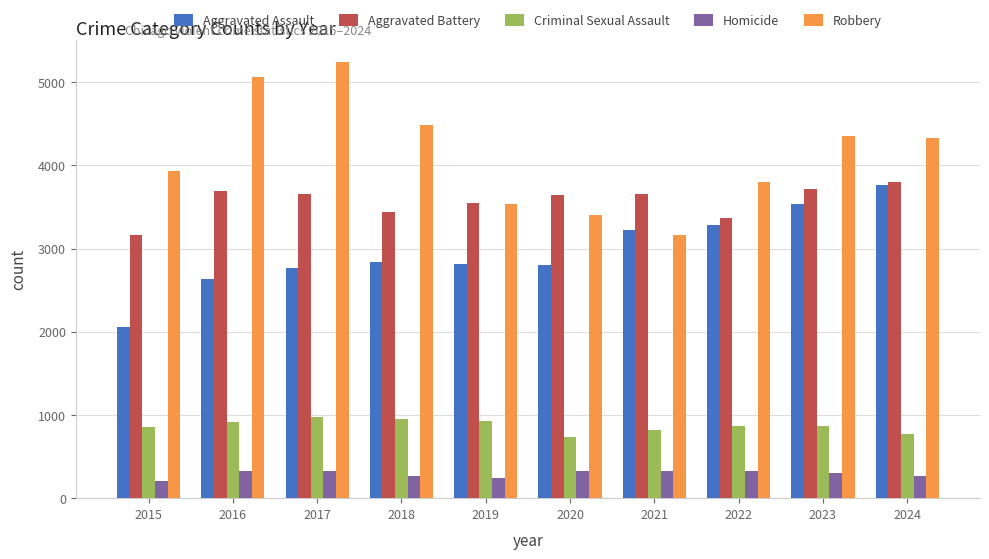

What is the total value across all series at 2023?

12769